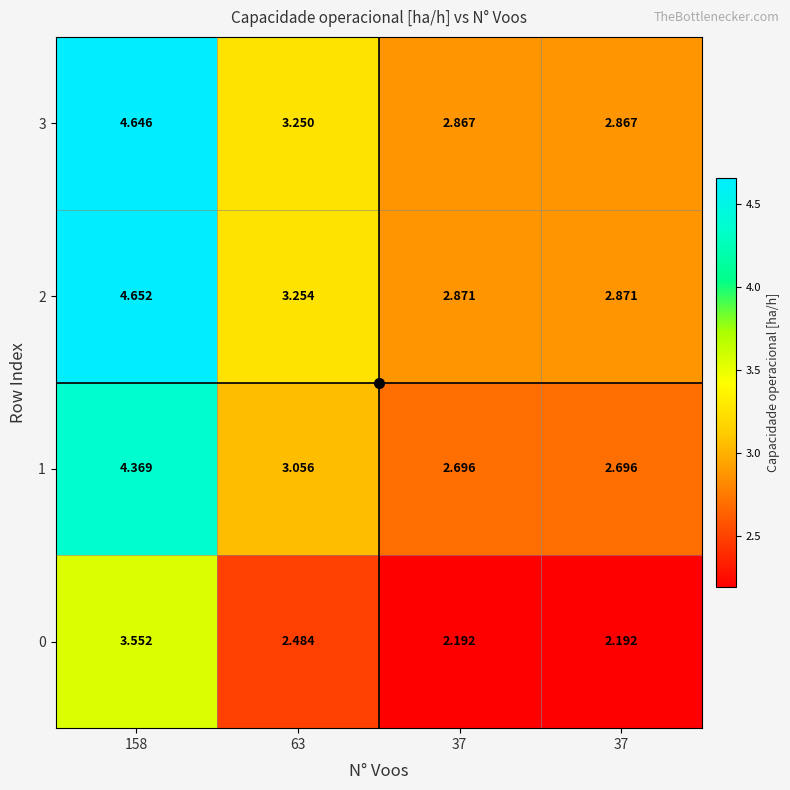

At how many categories does at least one series exceed 3?

2